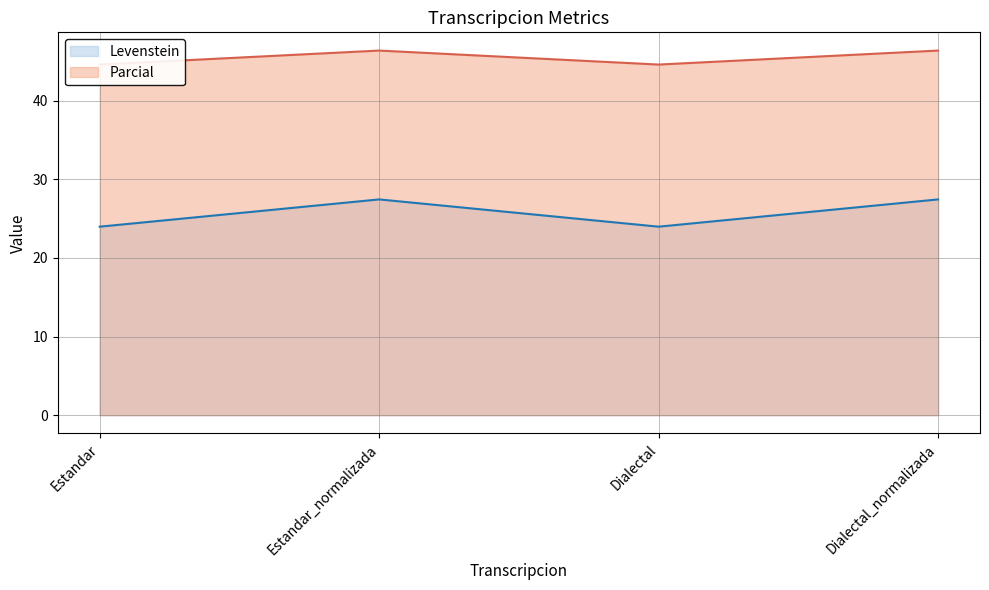

Reading left to right, transcribe all the data shown in this chart.

Levenstein: Estandar=24.0	Estandar_normalizada=27.4	Dialectal=24.0	Dialectal_normalizada=27.4
Parcial: Estandar=44.6	Estandar_normalizada=46.4	Dialectal=44.6	Dialectal_normalizada=46.4